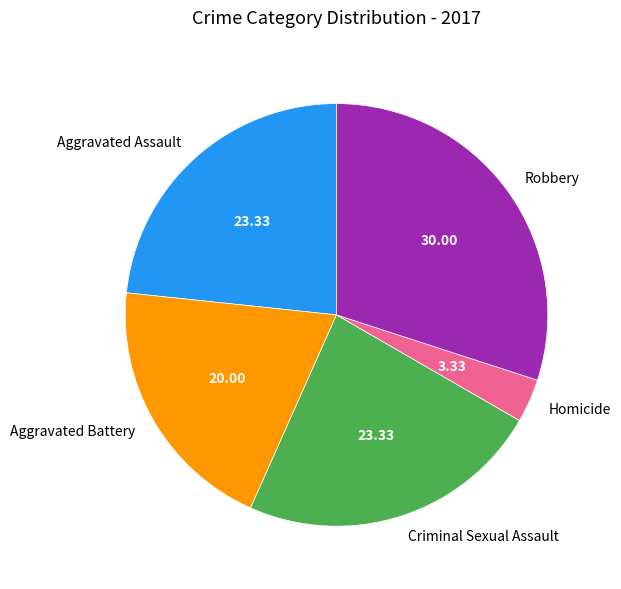

How many segments does this pie chart have?

5